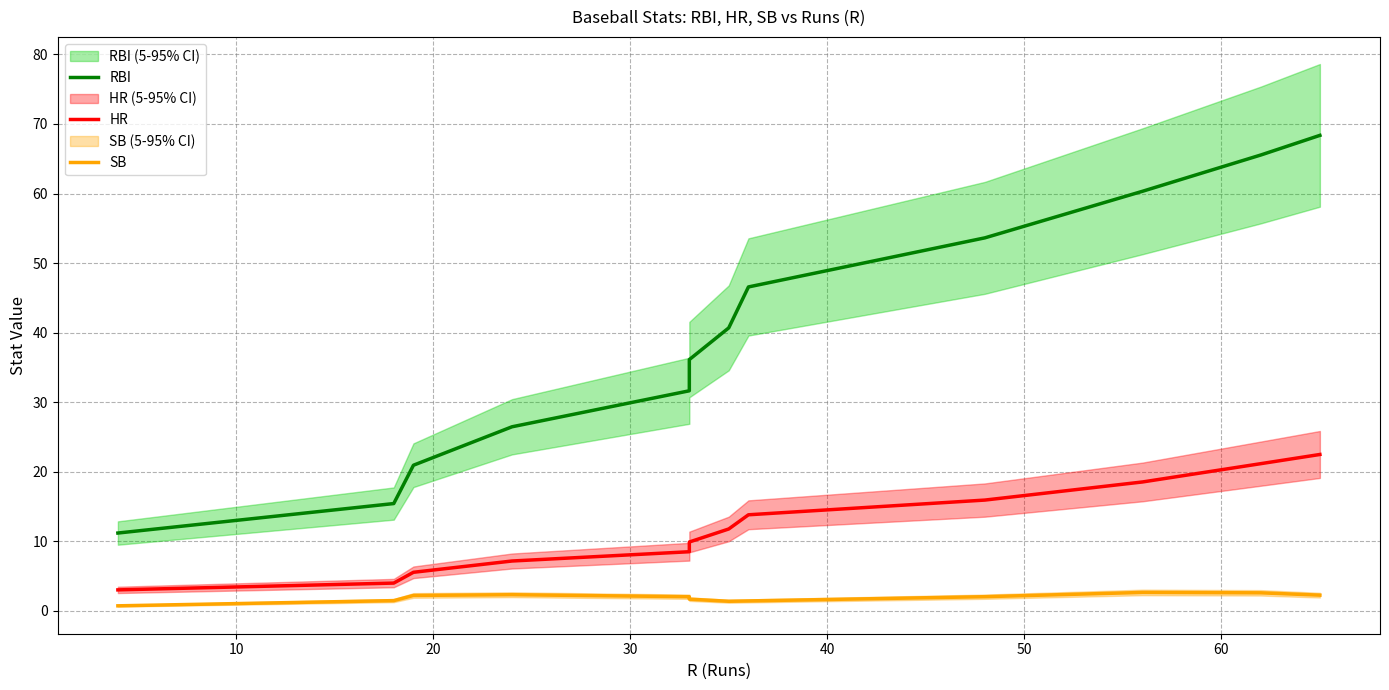

True or false: SB has a value of 2.2 at 20.

True